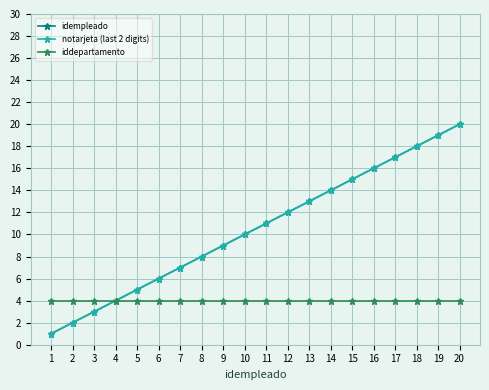

What is the greatest value displayed?

20